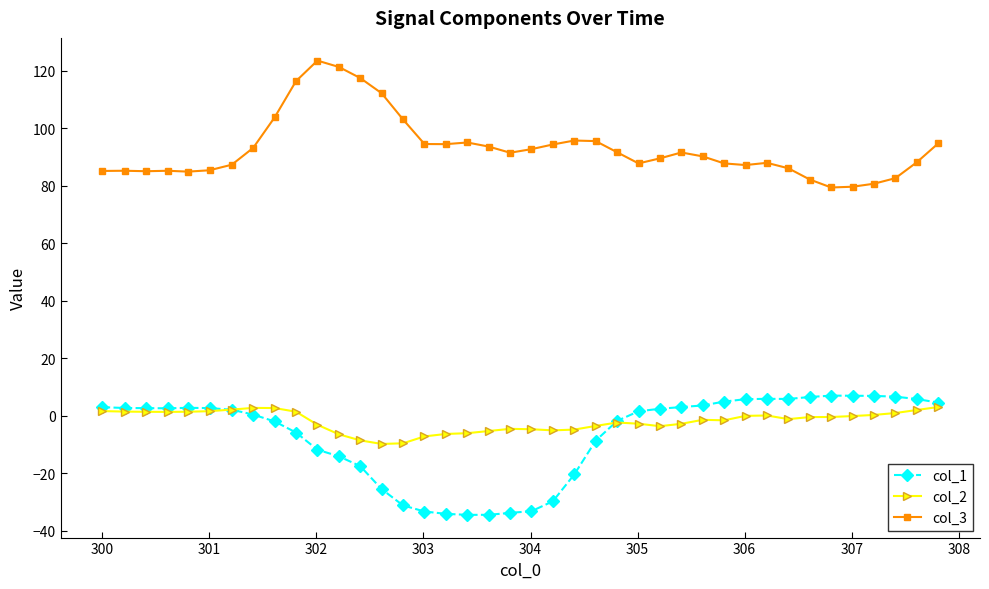

What is the value of the col_1 point at the 21st from the left?

-33.1